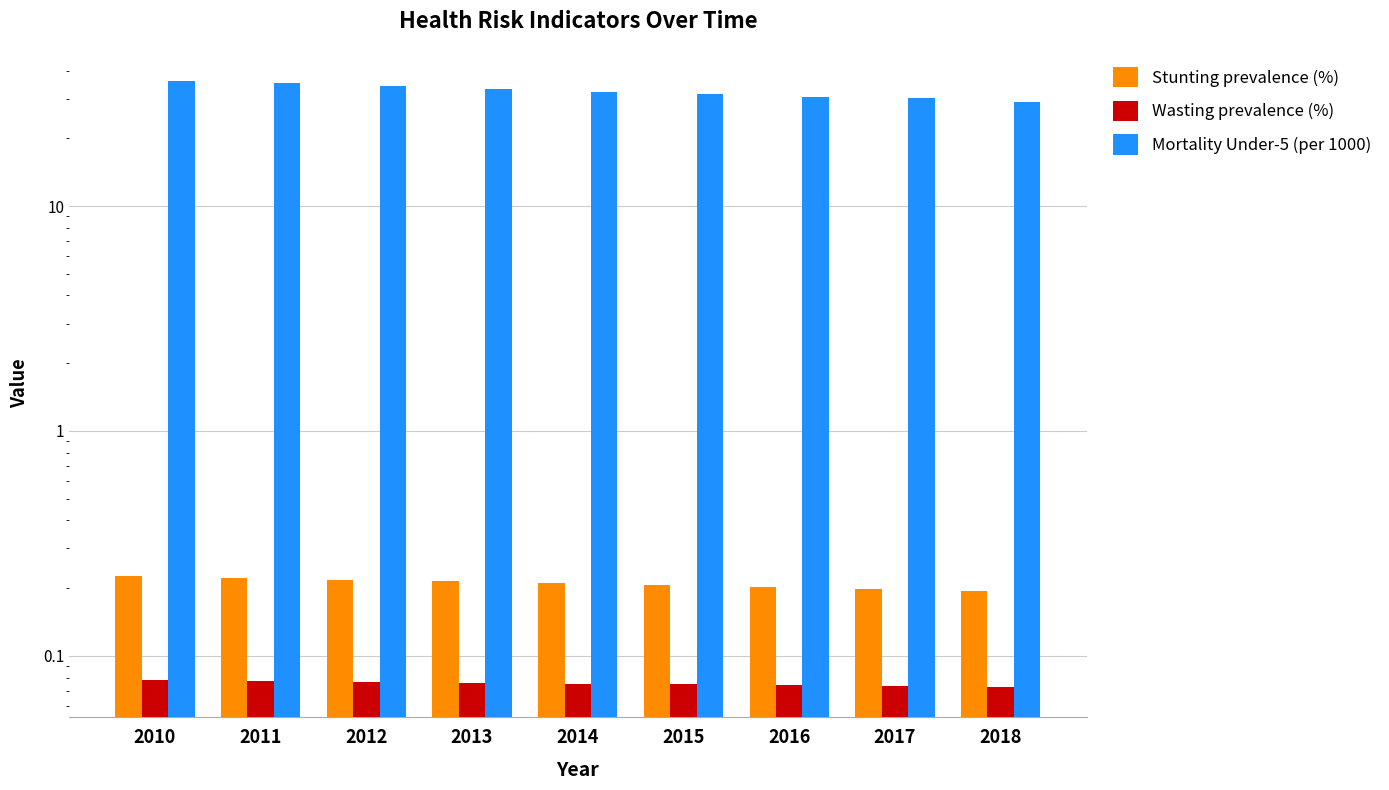

What is the average value of the Mortality Under-5 (per 1000) series?

32.4